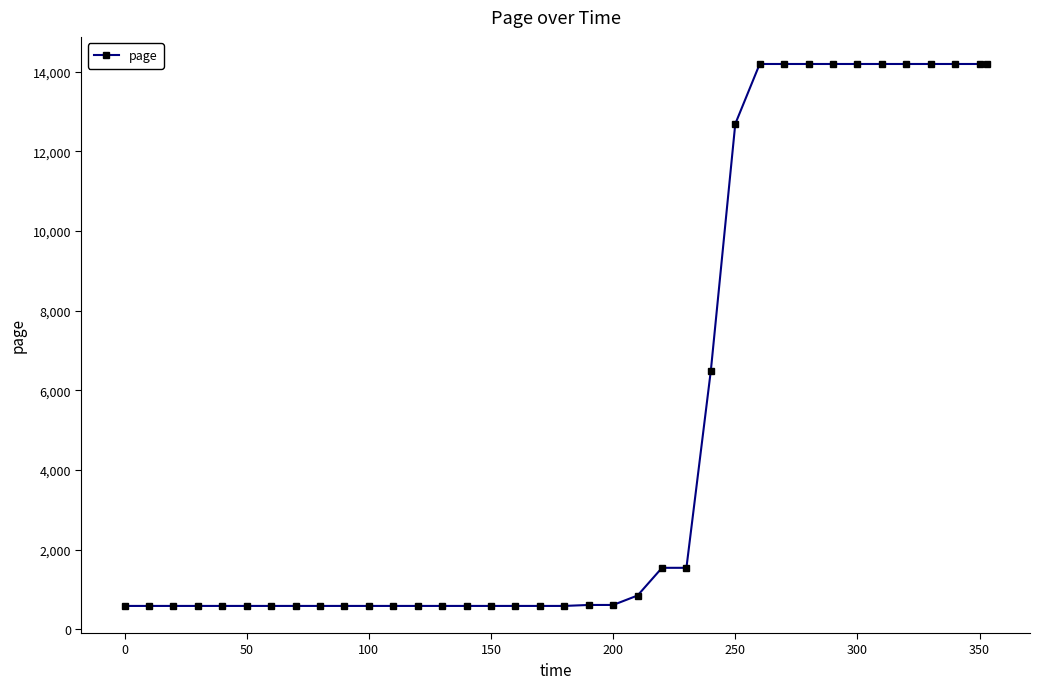

What is the sum of all values?

191639.7